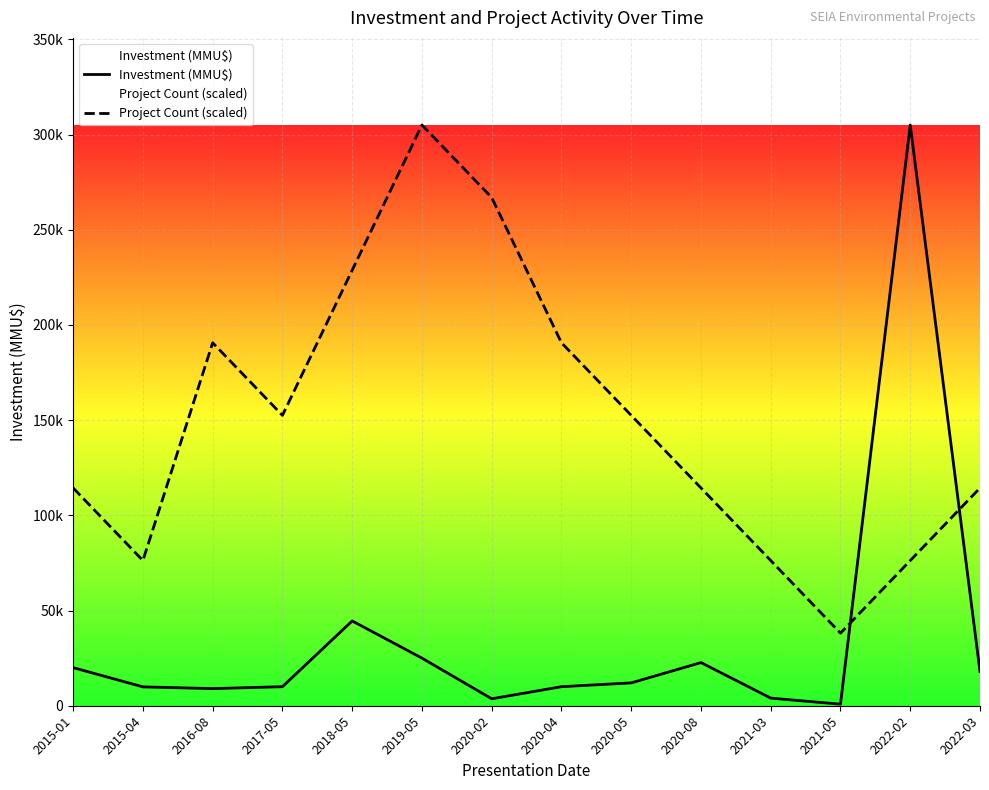

How many interior local valleys does the Project Count (scaled) series have?

3